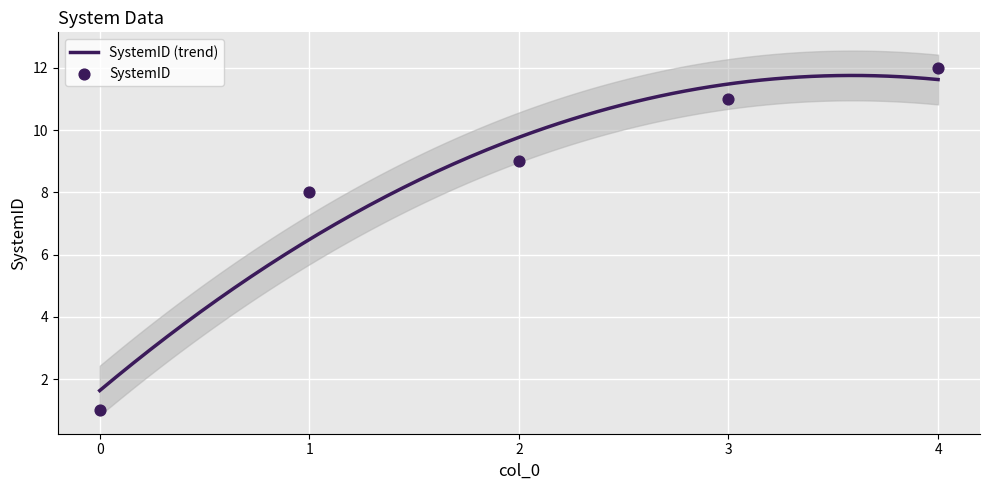

Approximately how many times larger is the value at 3 compared to 0?

11.0